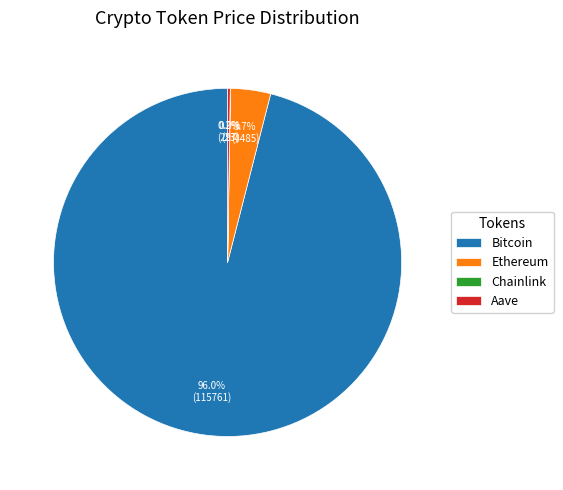

Which category has the biggest portion of the pie?

Bitcoin